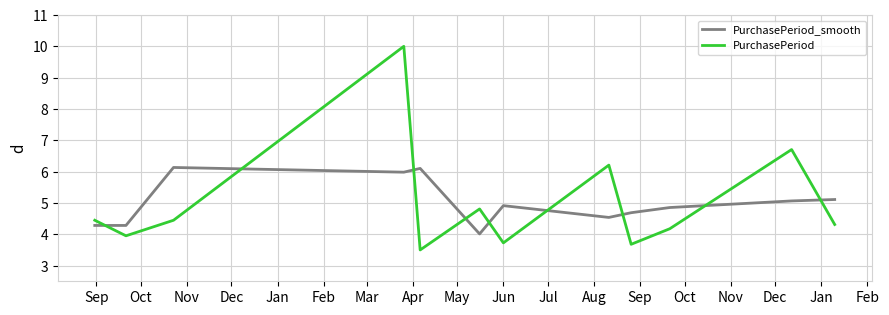

List the series in order of their peak value, highest first.

PurchasePeriod, PurchasePeriod_smooth